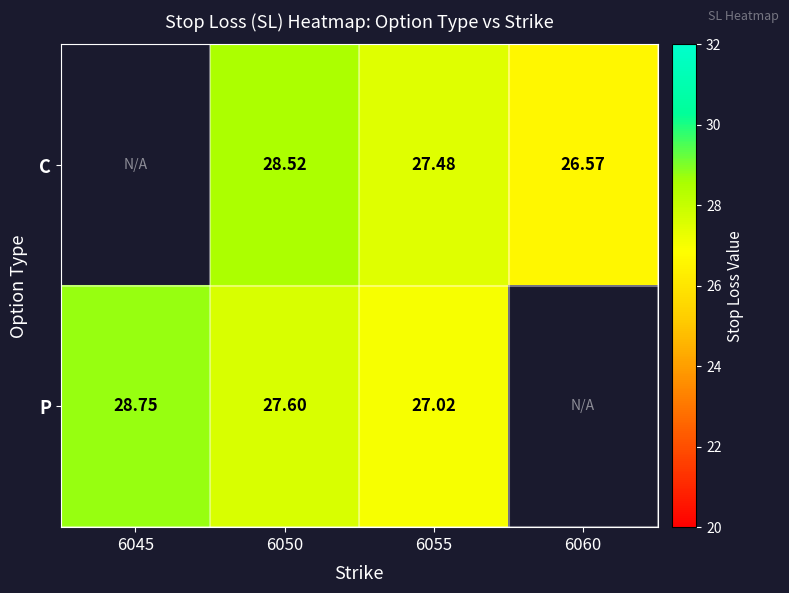

Is the value of C at 6060 greater than the value of P at 6055?

No